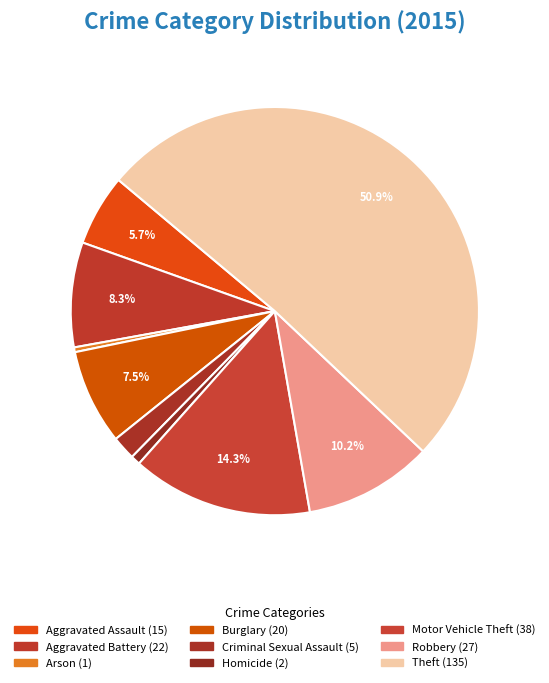

What percentage is the Burglary slice, to the nearest percent?

8%